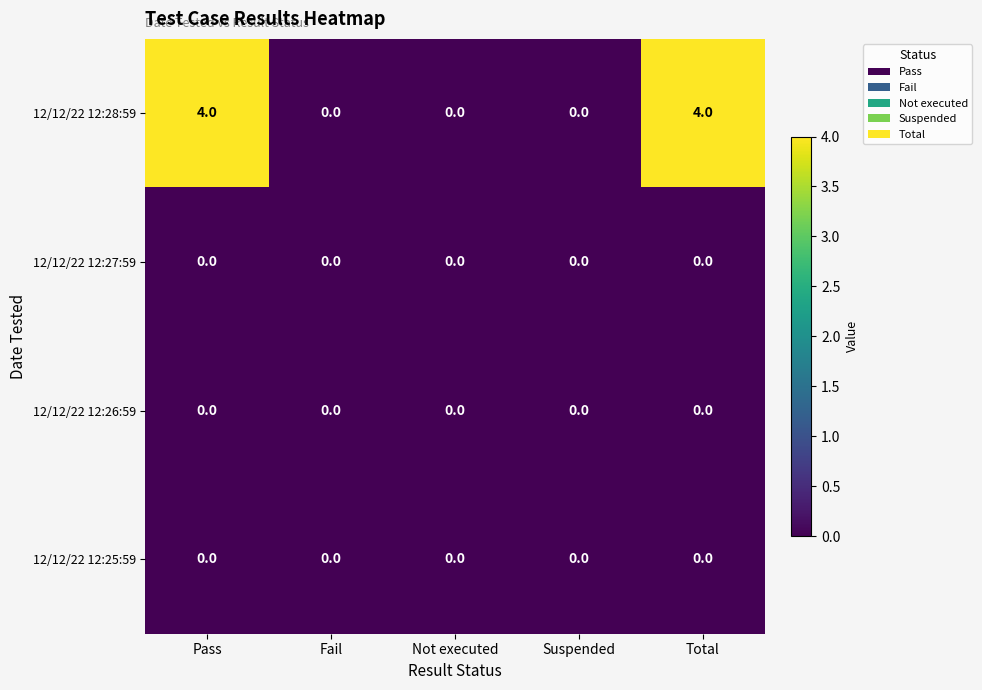

Reading left to right, list all the values displayed in this chart.

12/12/22 12:28:59: 4	0	0	0	4
12/12/22 12:27:59: 0	0	0	0	0
12/12/22 12:26:59: 0	0	0	0	0
12/12/22 12:25:59: 0	0	0	0	0